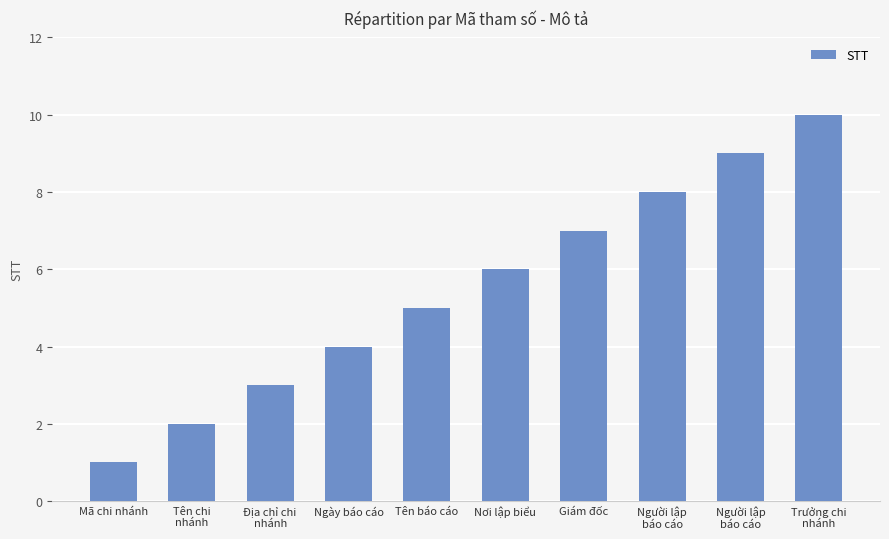

What is the value of the 7th bar from the left?

7